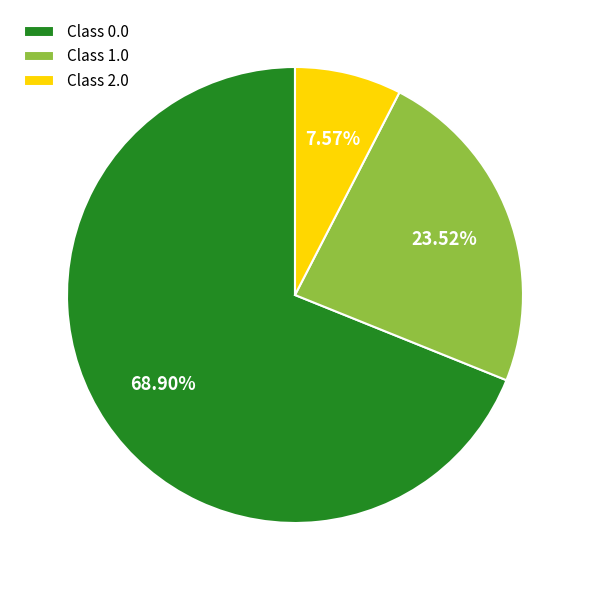

How many segments does this pie chart have?

3